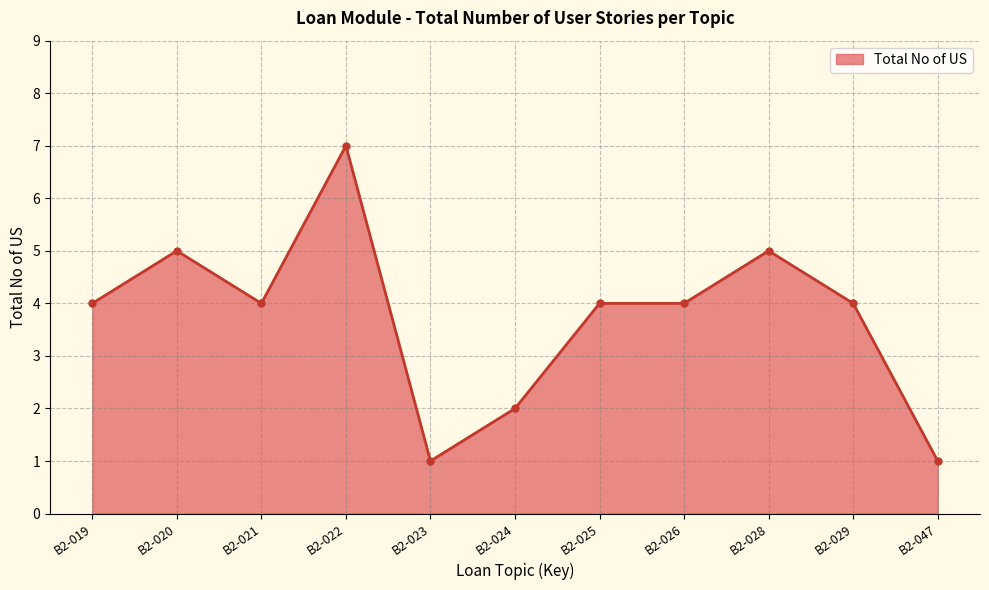

Reading left to right, extract all data points from this chart.

B2-019=4	B2-020=5	B2-021=4	B2-022=7	B2-023=1	B2-024=2	B2-025=4	B2-026=4	B2-028=5	B2-029=4	B2-047=1